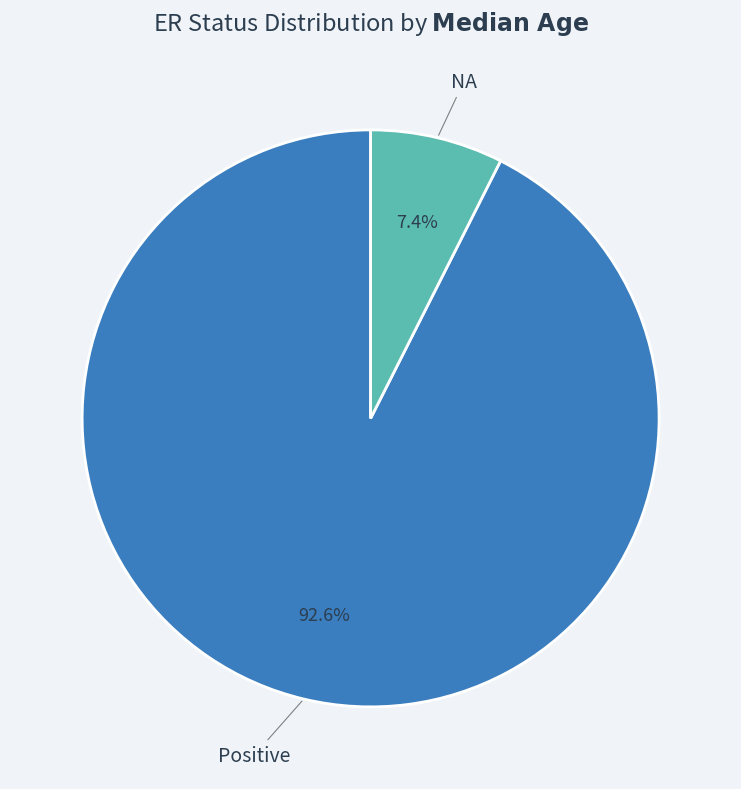

What is the largest slice in the pie chart?

Positive